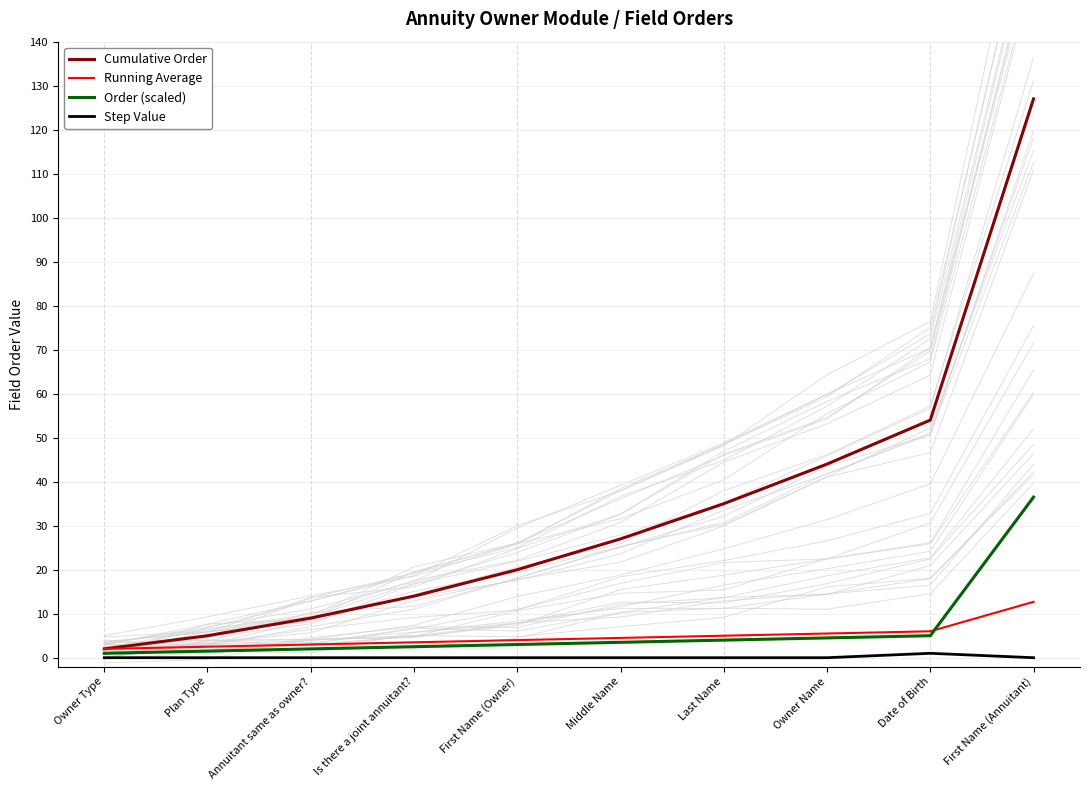

How many values in the Cumulative Order series exceed 27?

4